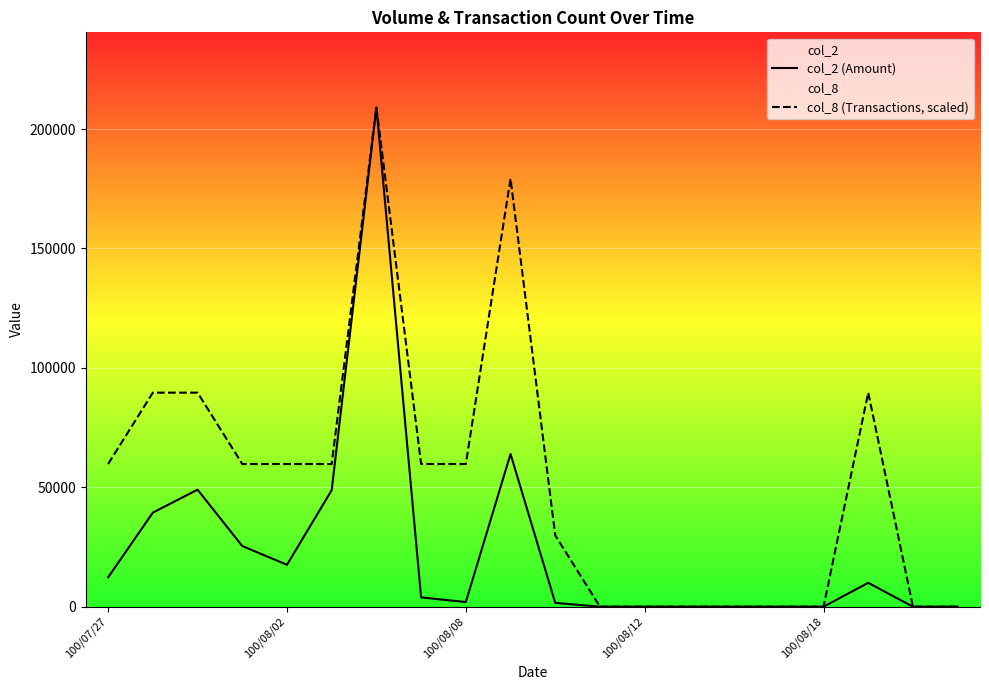

At 100/08/02, list the series in order from smallest to largest.

col_2 (Amount), col_8 (Transactions, scaled)